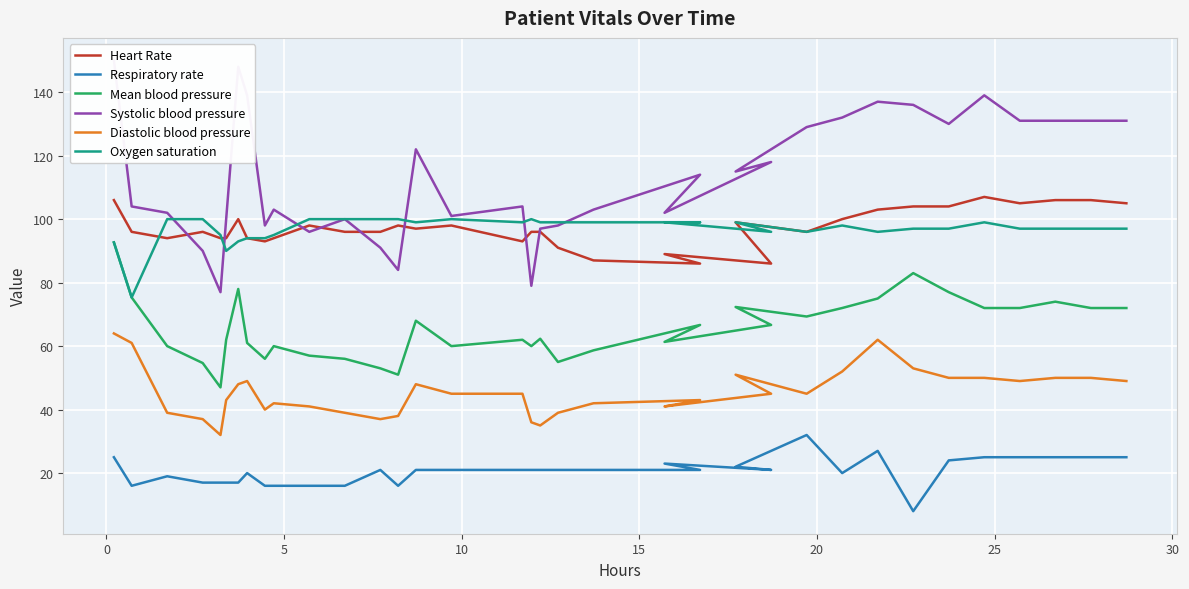

True or false: Mean blood pressure and Respiratory rate cross at least once.

False